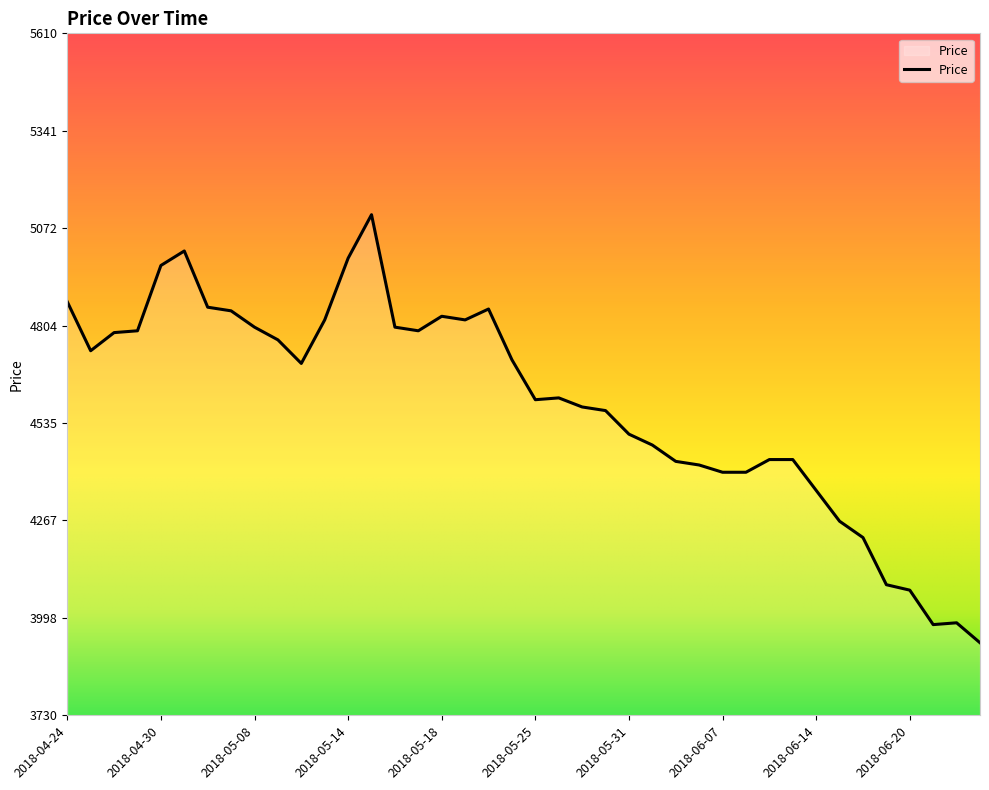

What is the difference between the maximum and minimum values?

1180